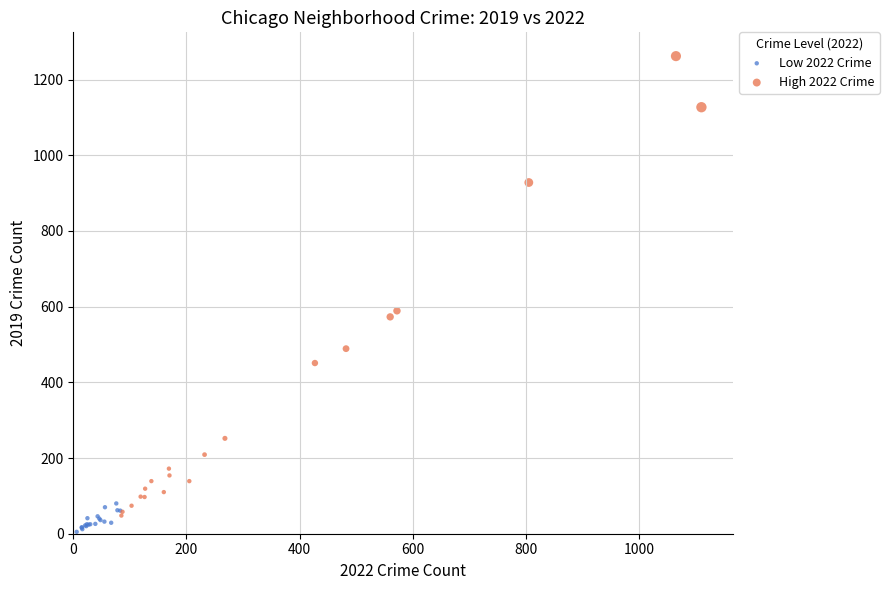

Which series reaches the maximum Y coordinate?

High 2022 Crime